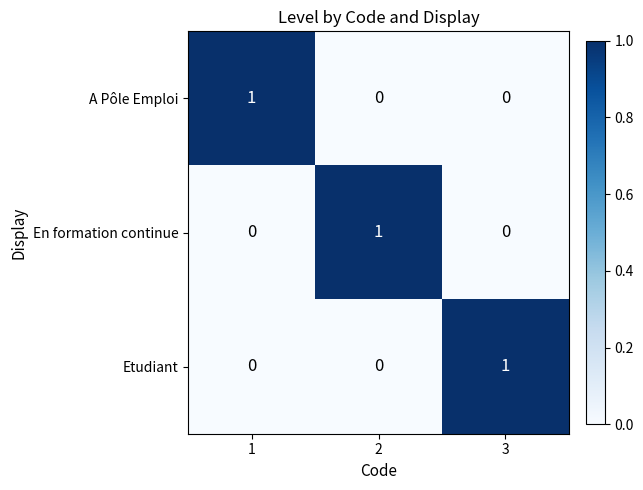

Count the number of data series in this chart.

3